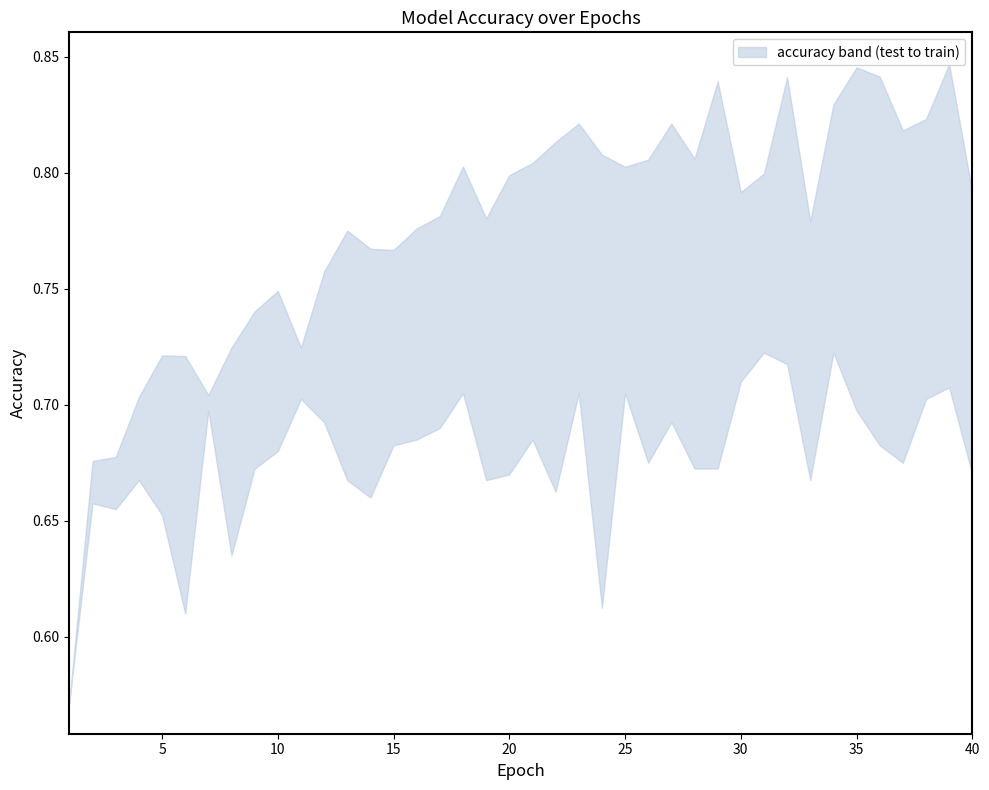

True or false: train_accuracy has a value of 0.8 at 18.

True